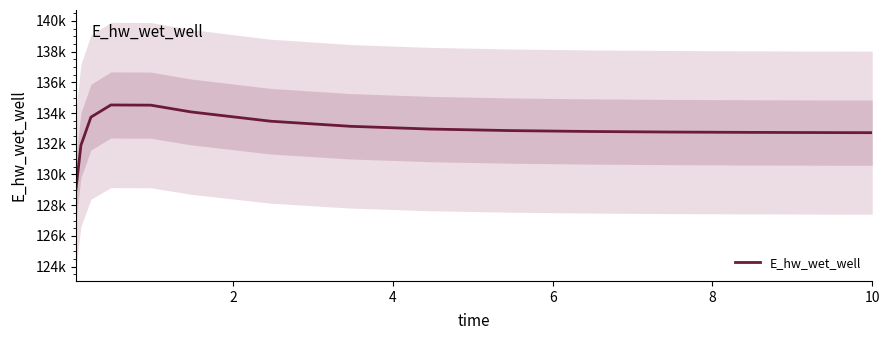

What is the sum of all values?

2126681.6